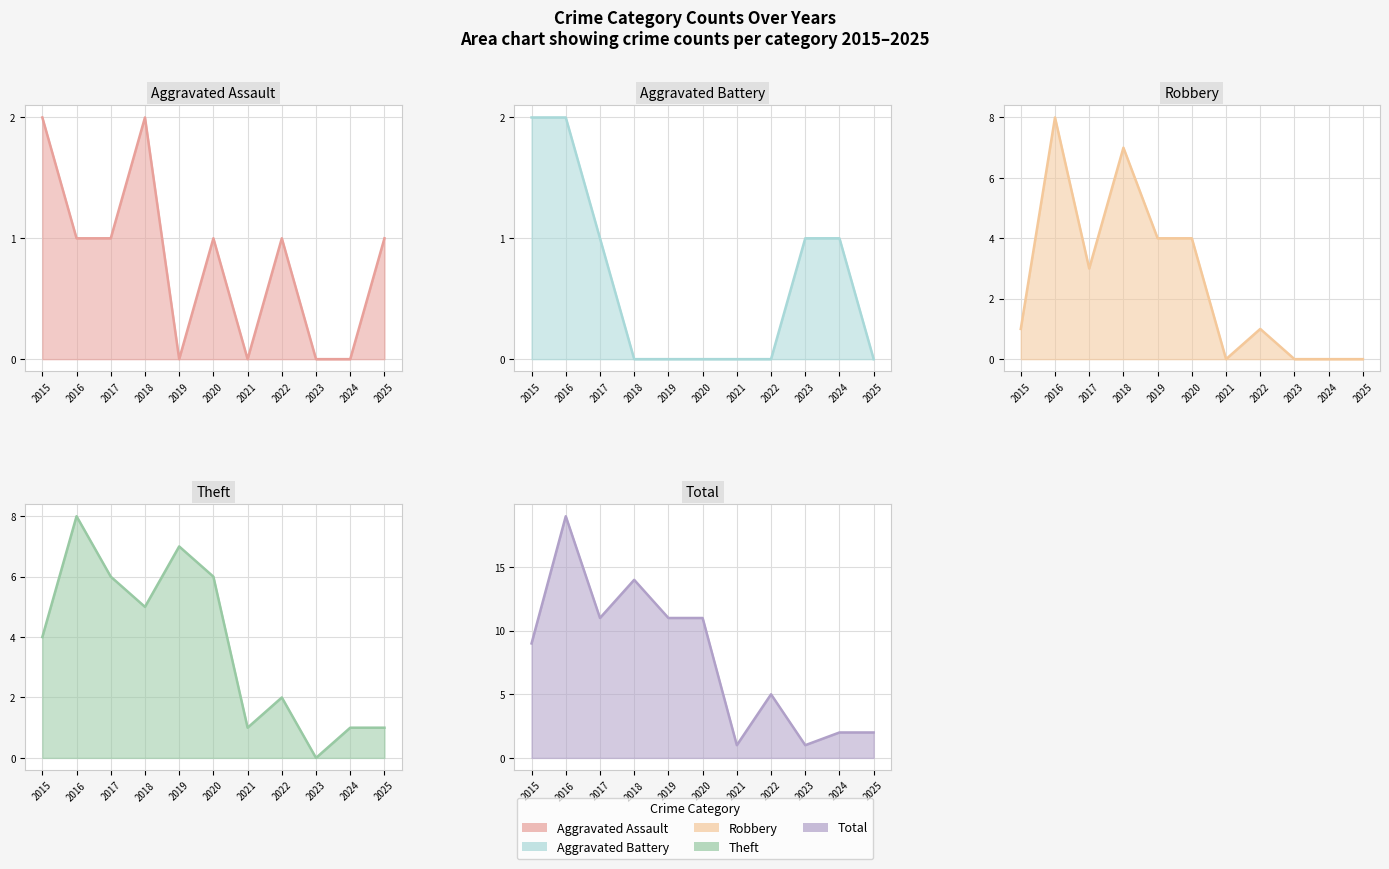

How many intersections are there between Aggravated Battery and Theft?

1